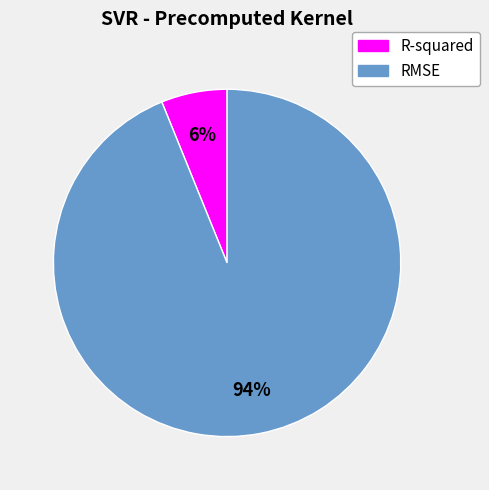

How many slices are in this pie chart?

2